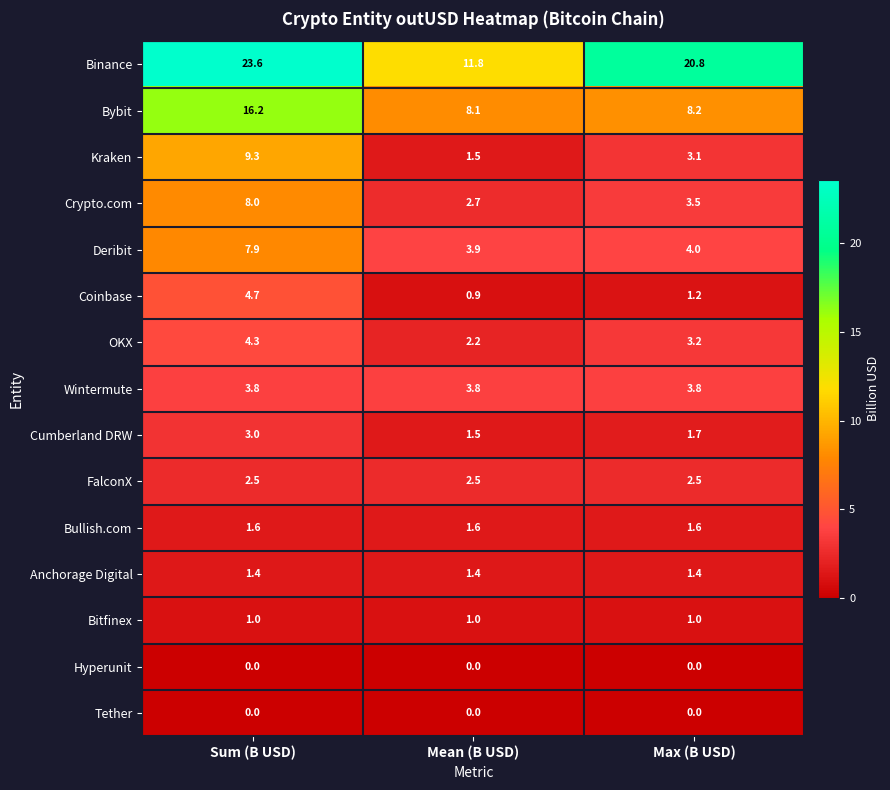

Which series has the largest total across all categories?

Binance